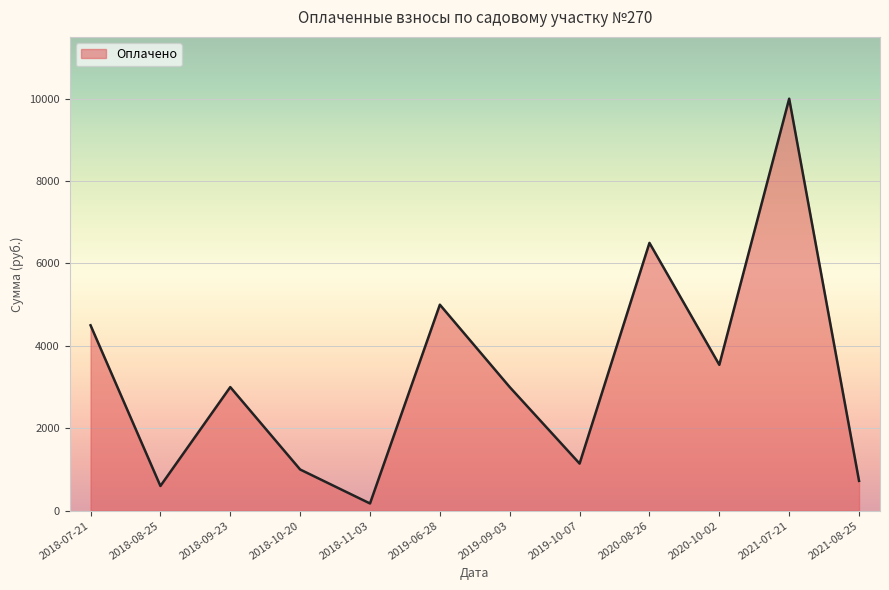

At which label is the value closest to 5087?

2019-06-28